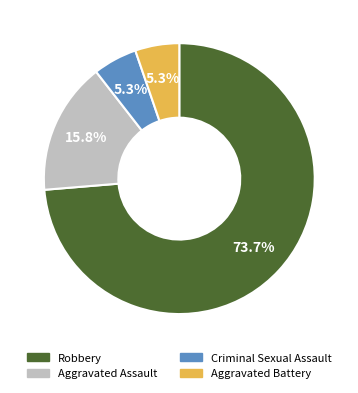

Is there a majority slice in this chart?

Yes